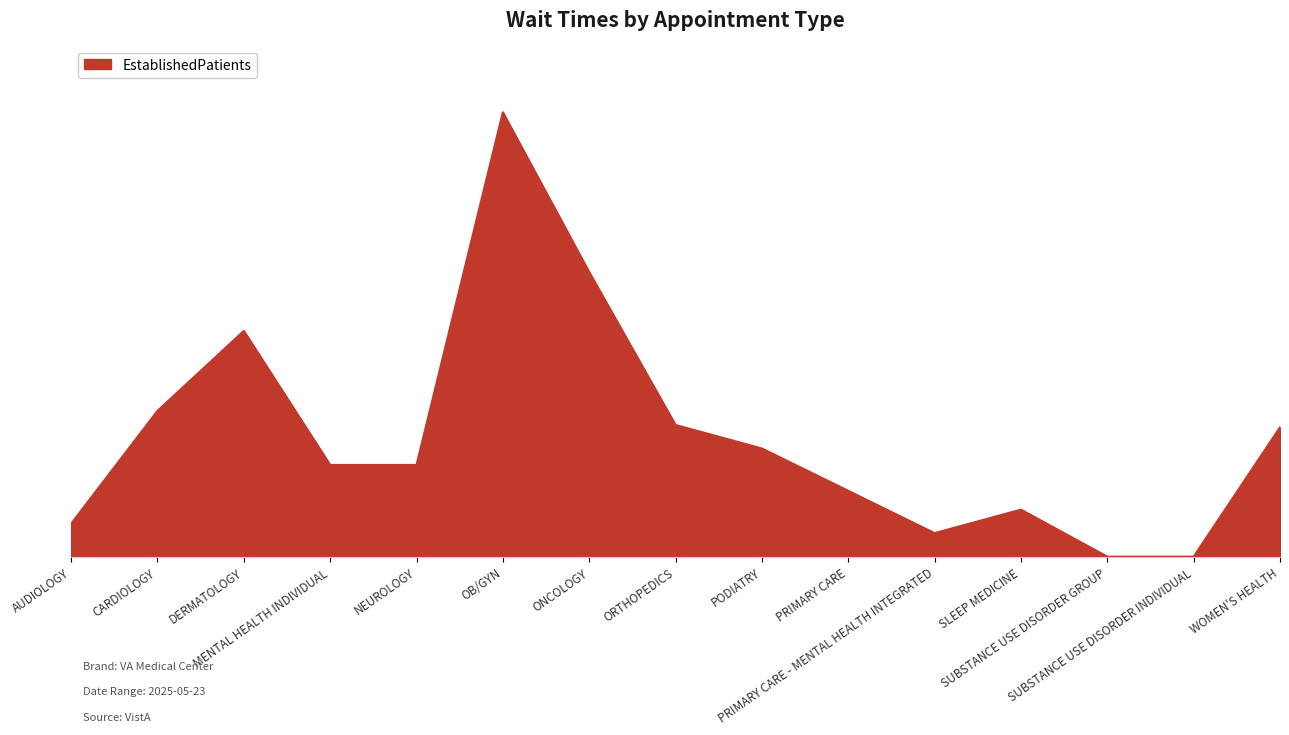

True or false: the data shows 10.5 at SUBSTANCE USE DISORDER GROUP.

False